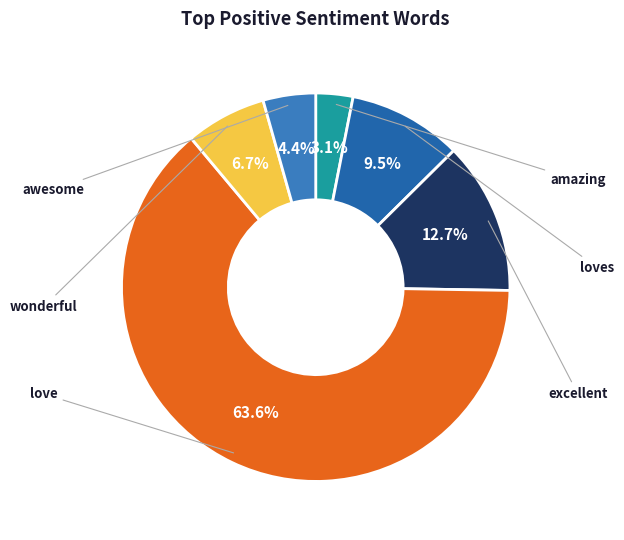

What percentage is NOT represented by wonderful?

93.3%